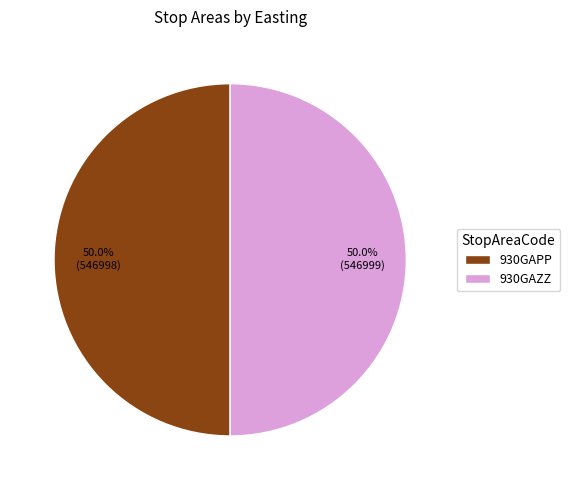

How many segments does this pie chart have?

2